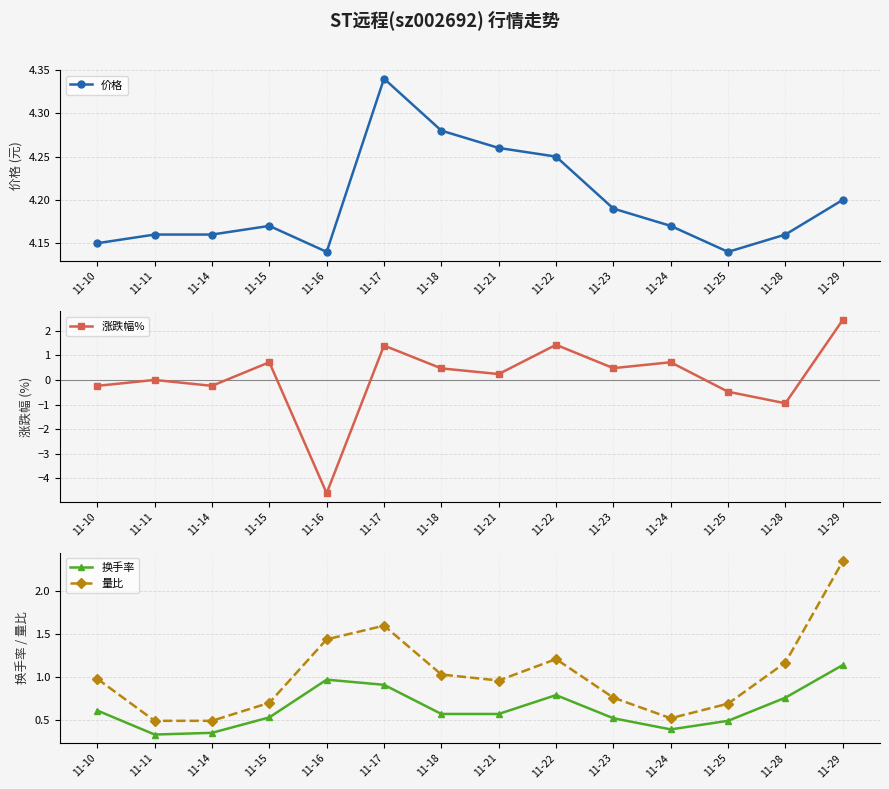

After their last crossing, which series has the higher values: 涨跌幅% or 换手率?

涨跌幅%